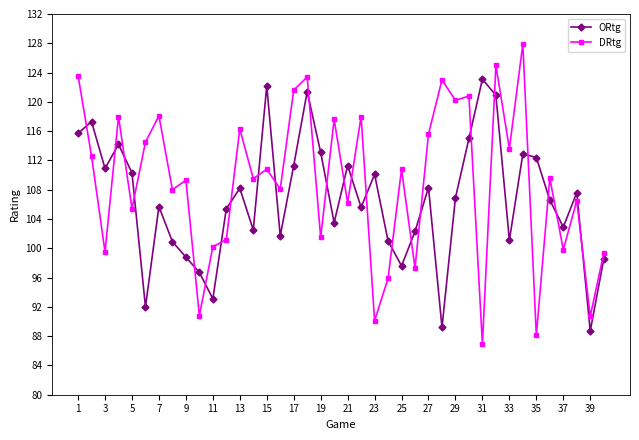

Which series has the largest total across all categories?

DRtg